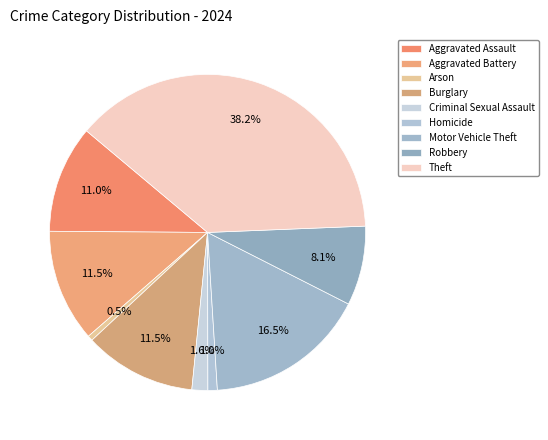

To the nearest percent, what is the difference between the largest and smallest slice percentages?

38%